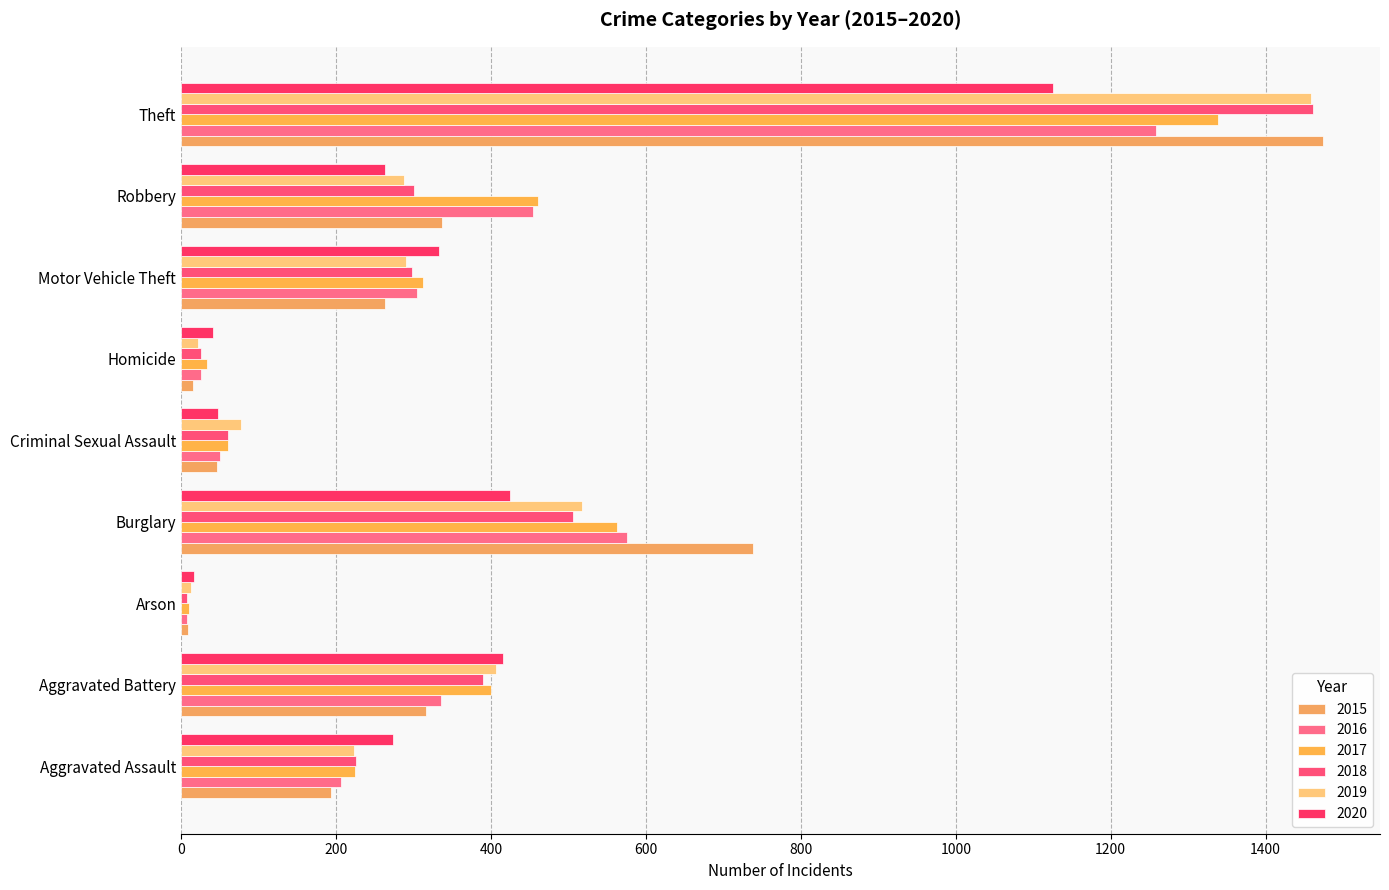

What value does the 2018 series have at Aggravated Battery, to the nearest 100?

400